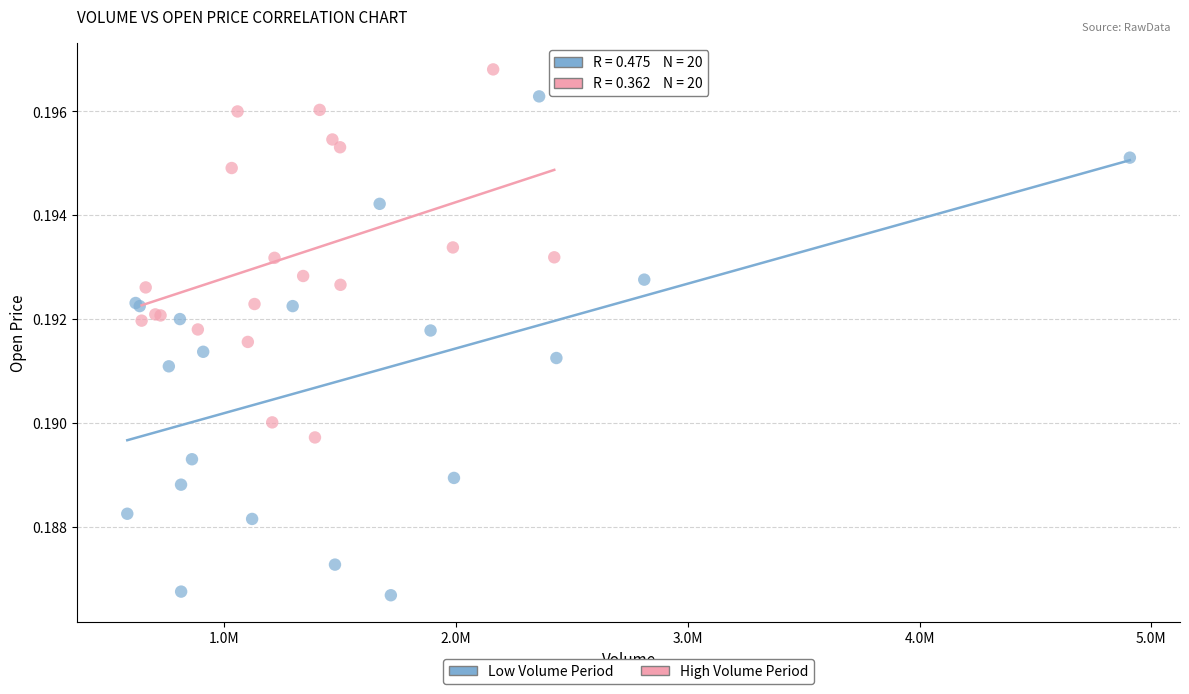

Which series reaches the minimum Y coordinate?

Low Volume Period